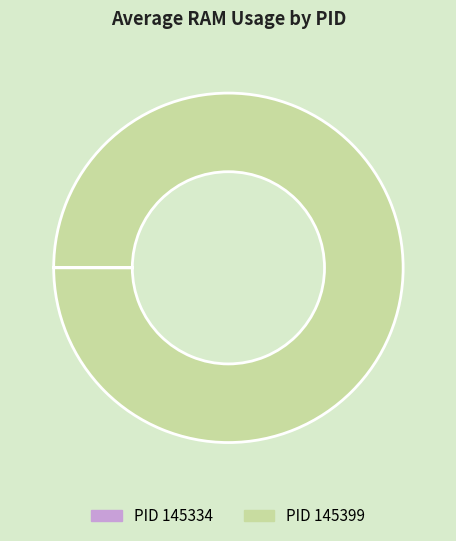

Does any single category account for the majority?

Yes